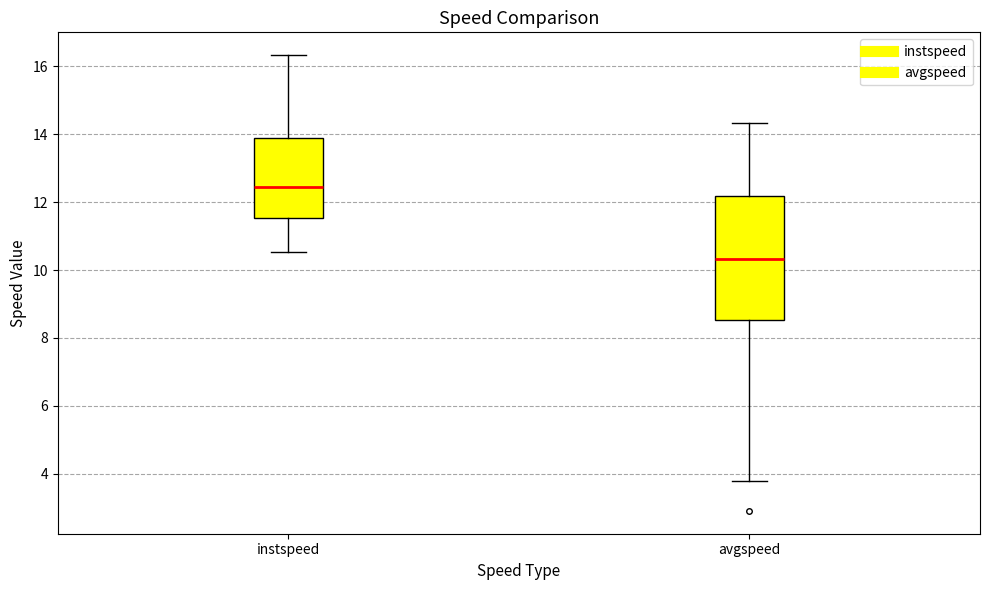

Where is the upper edge of the box for avgspeed on the y-axis? The values are not printed on the chart, so give them approximately, as read against the axis.

12.2